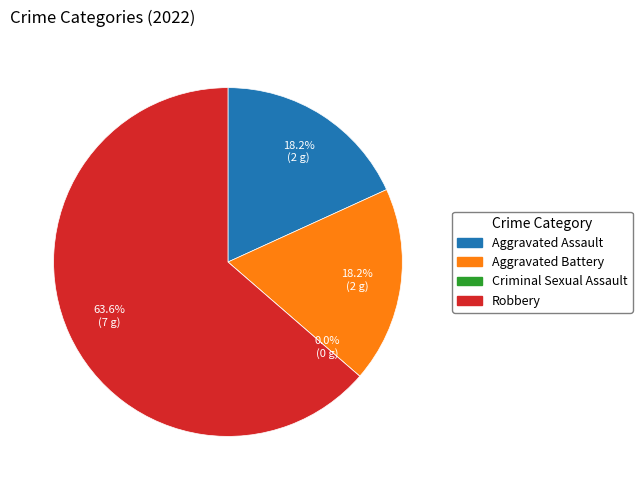

Approximately how many times larger is the value at Robbery compared to Aggravated Assault?

3.5